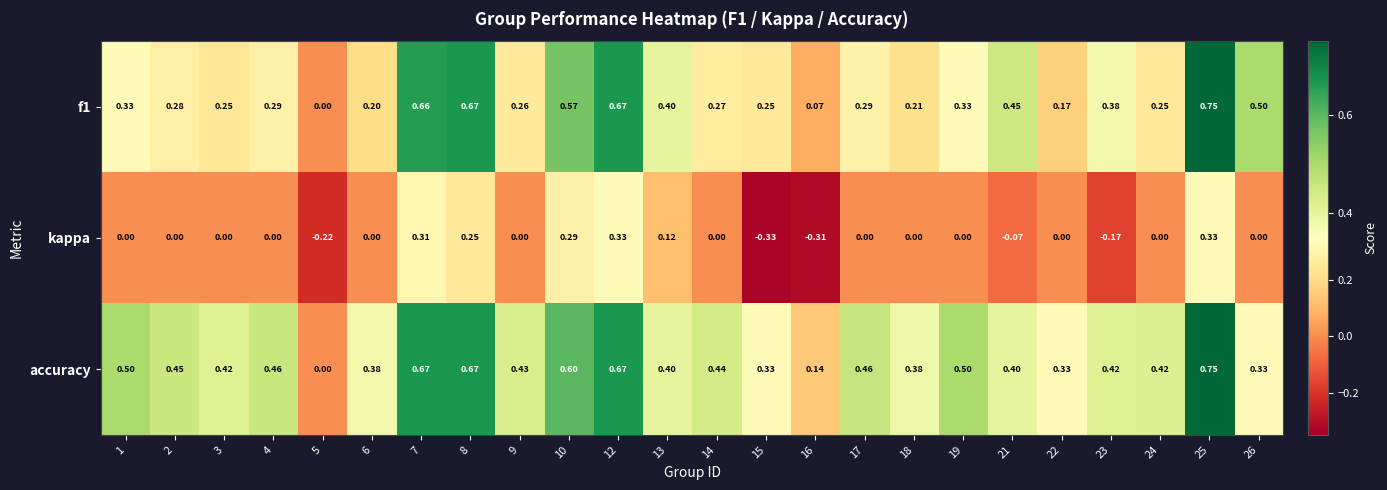

Is the value of accuracy at 3 greater than the value of f1 at 22?

Yes